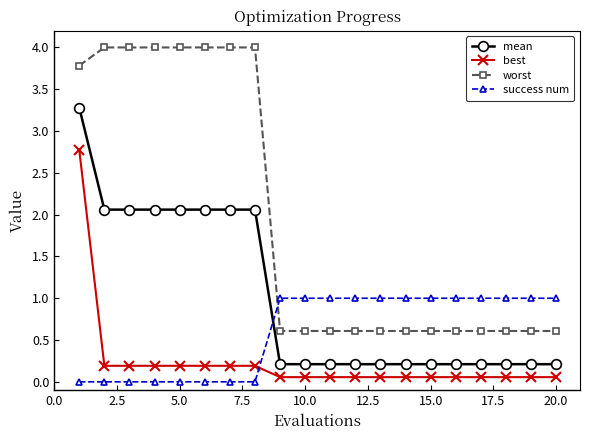

What is the sum of all worst values?

39.1